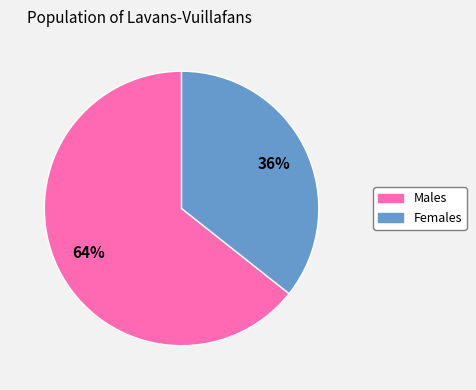

Is there any slice that represents more than half of the pie?

Yes